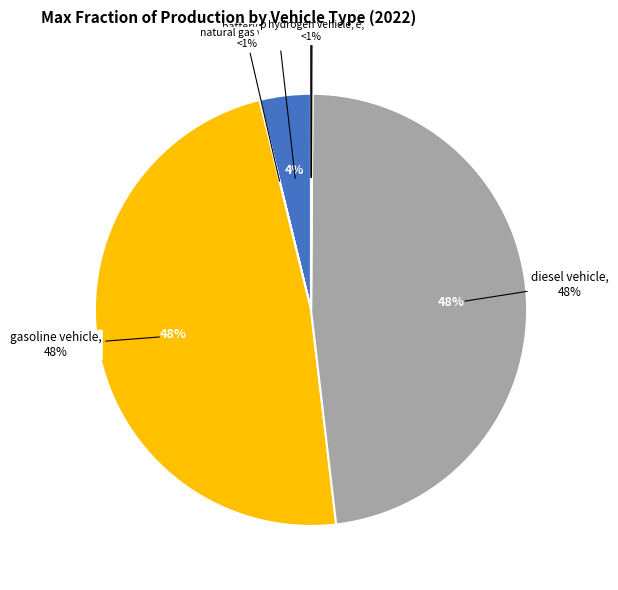

Which slice is the largest?

gasoline vehicle